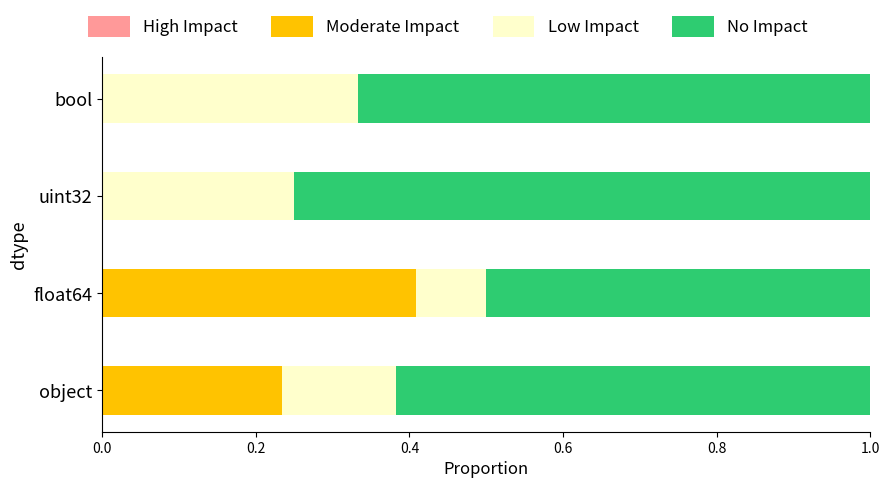

The Moderate Impact series shows 0.1 at object. True or false?

False